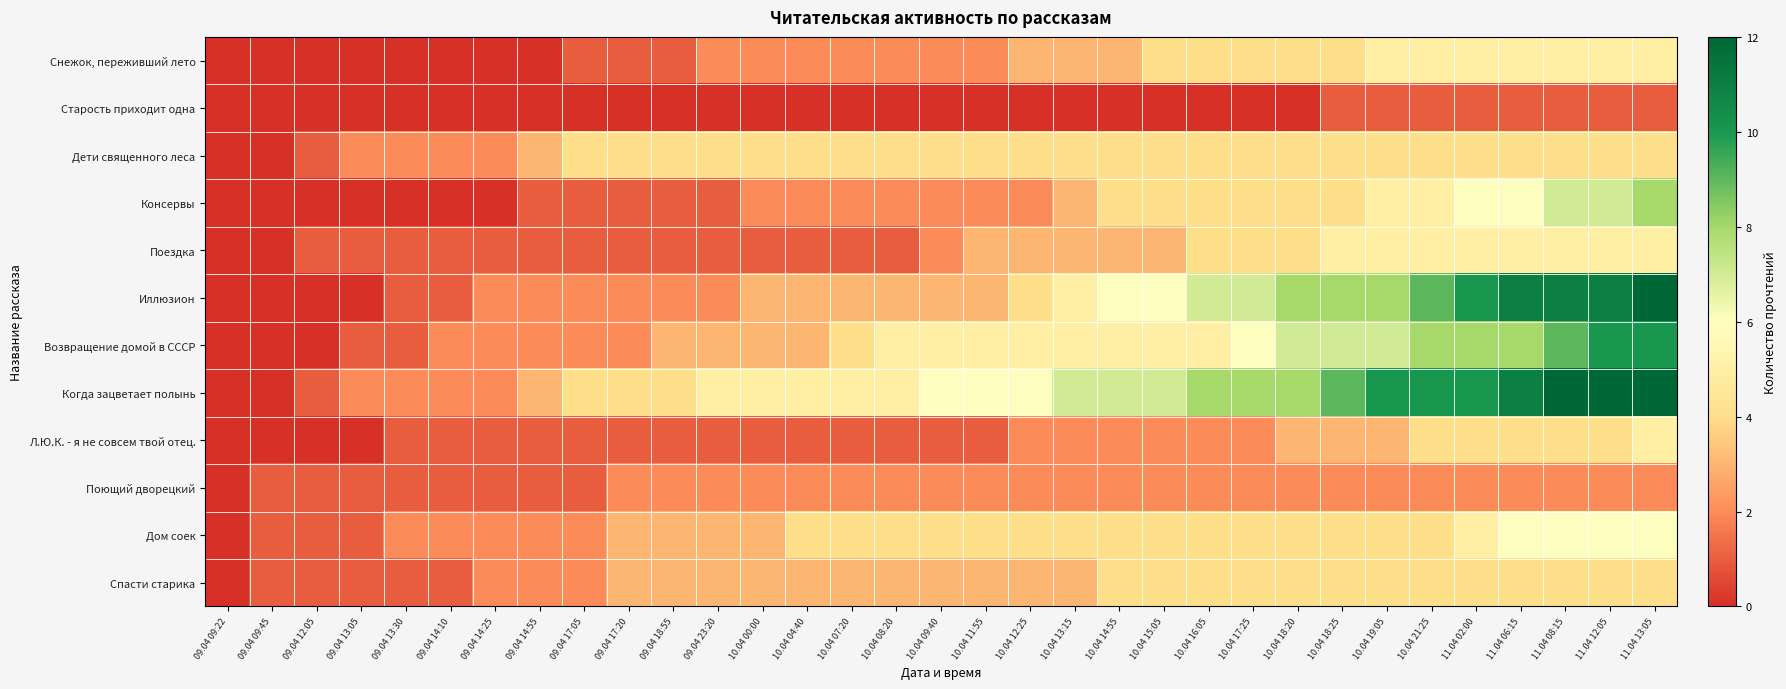

Which series changed the most between 10.04 17:25 and 11.04 13:05?

Иллюзион